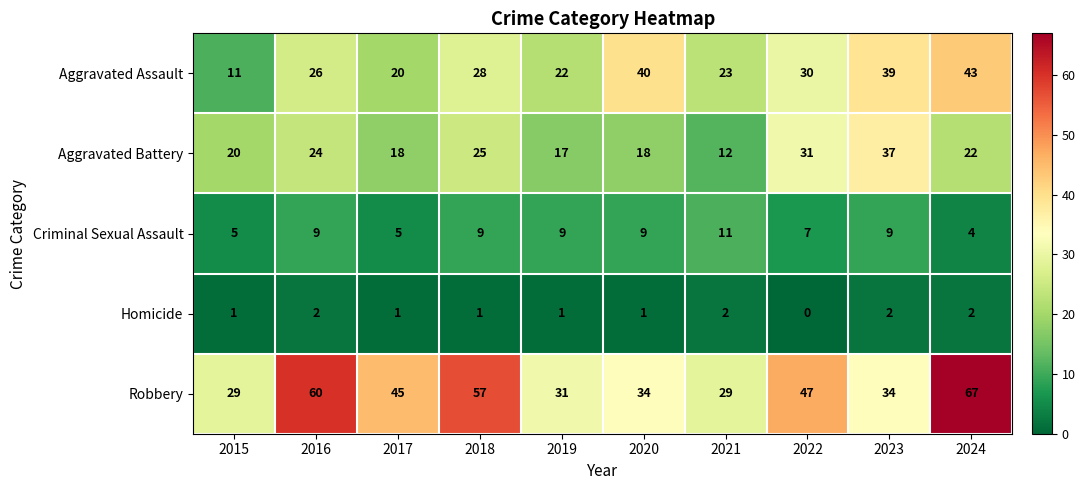

Where does the Aggravated Battery series first go above 22?

2016